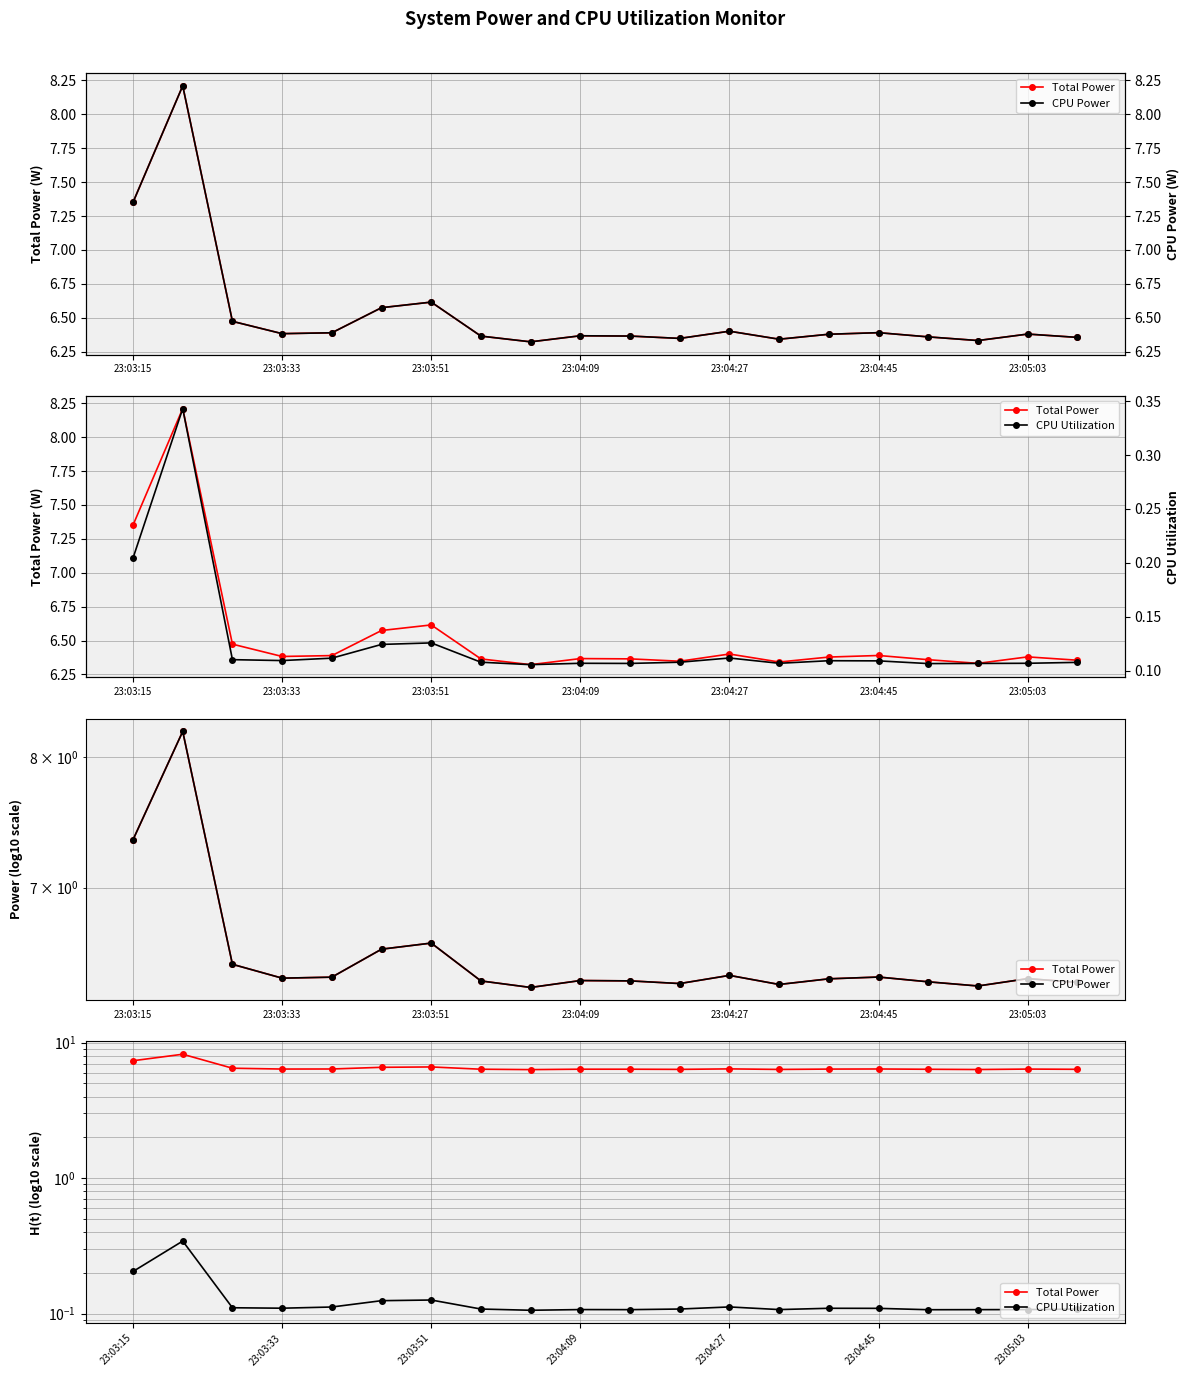

What are all the series names shown in the legend?

Total Power, CPU Power, CPU Utilization